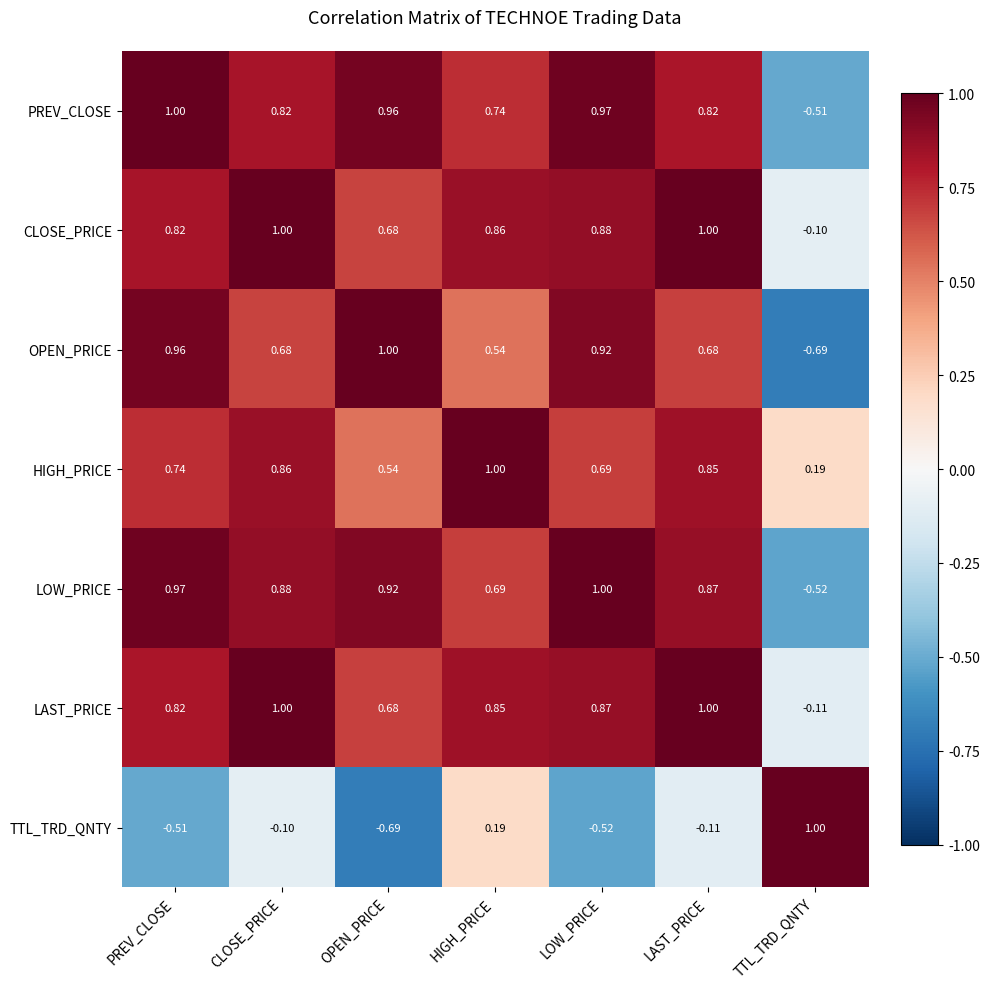

How many categories are shown in the chart?

7